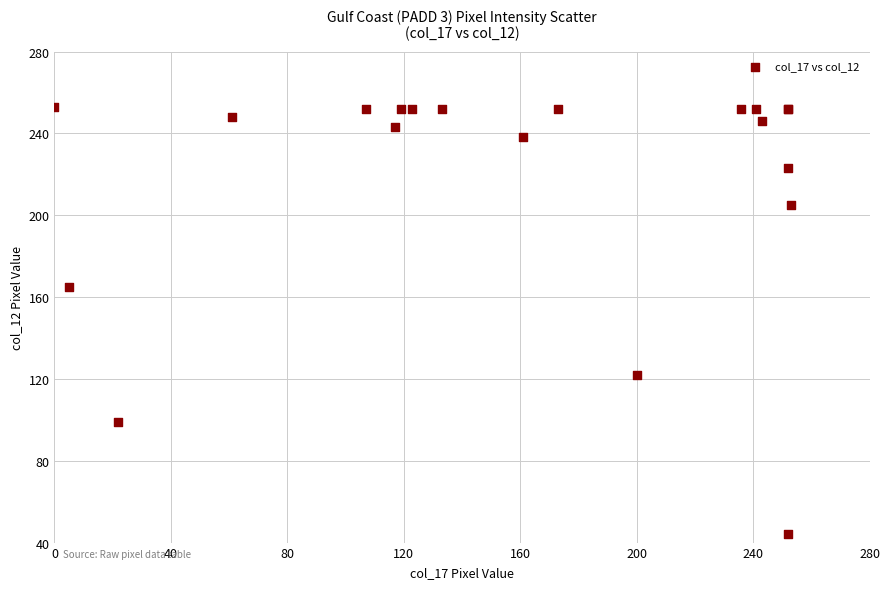

What Y value in the scatter plot is closest to 148?

165